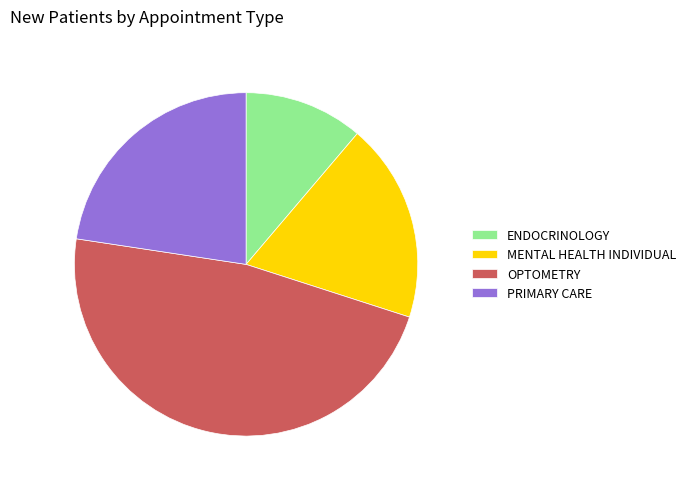

Which slice is the largest?

OPTOMETRY